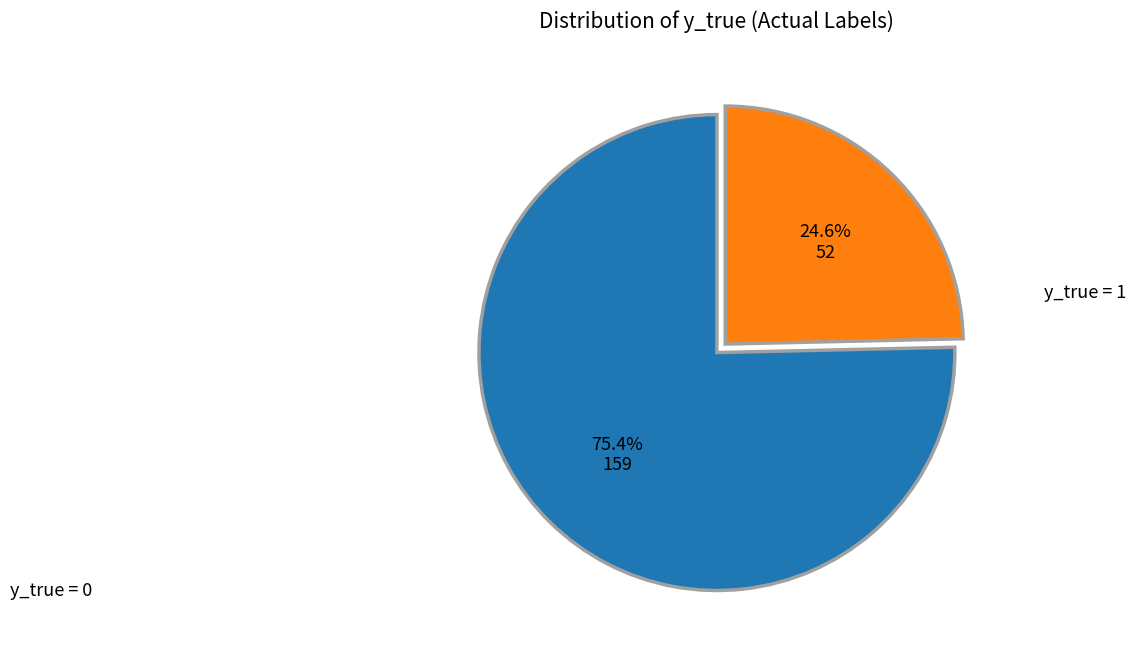

Is there any slice that represents more than half of the pie?

Yes